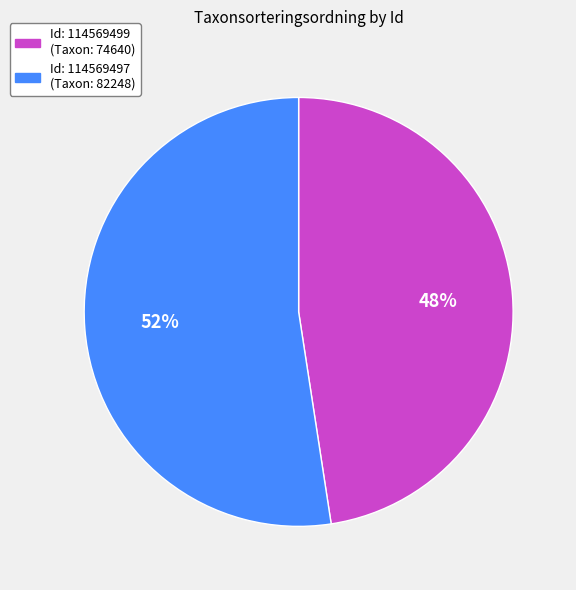

Does any single category account for the majority?

Yes